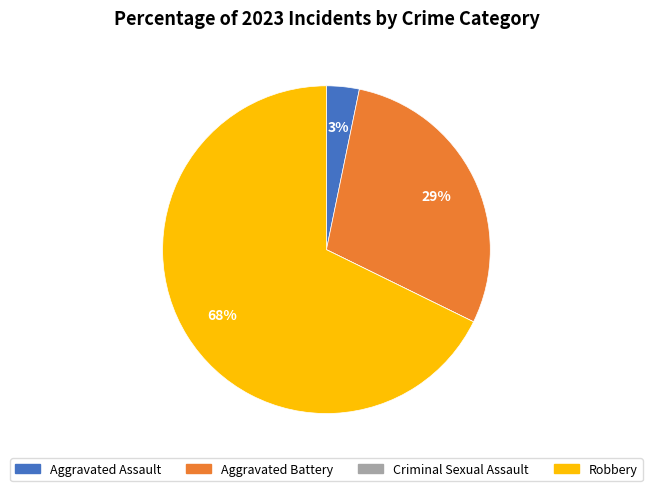

Which category has the biggest portion of the pie?

Robbery